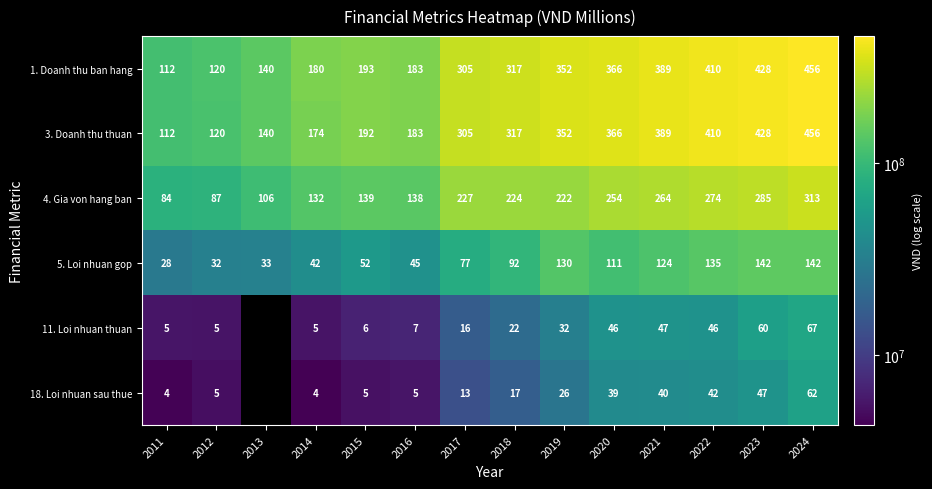

Is it true that 3. Doanh thu thuan equals 75272392.7 at 2012?

False